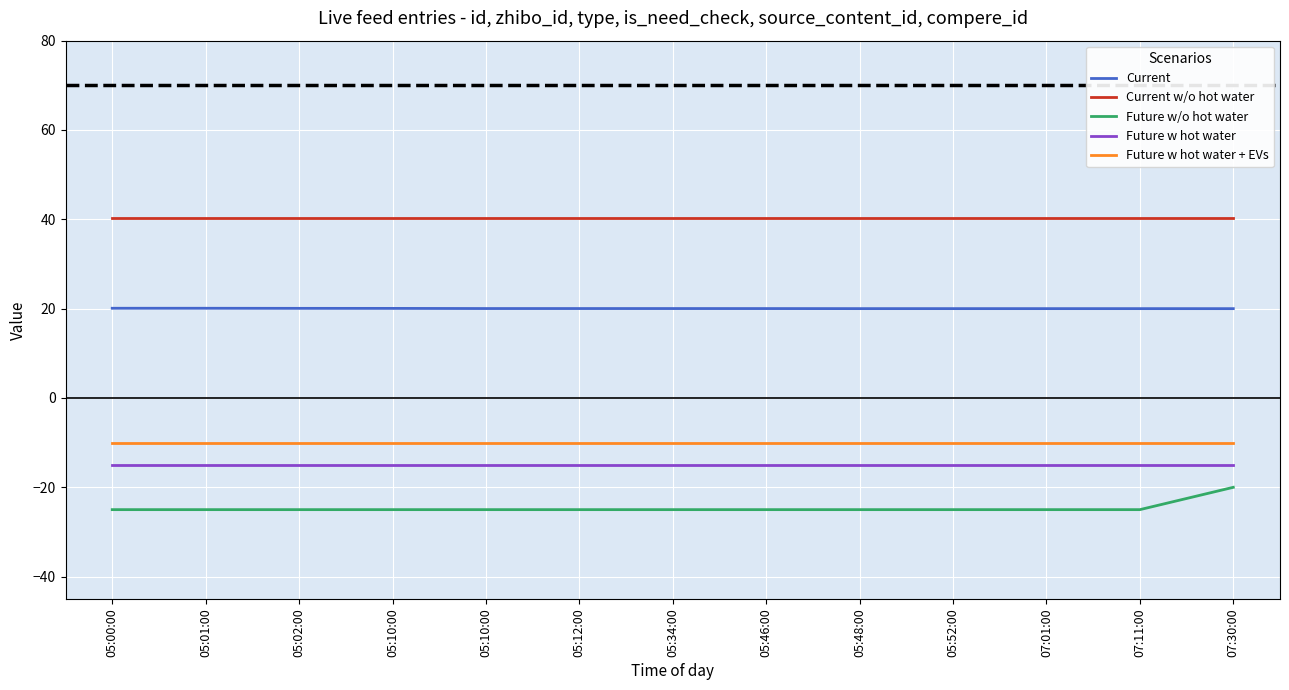

True or false: Current and Future w hot water + EVs cross at least once.

False